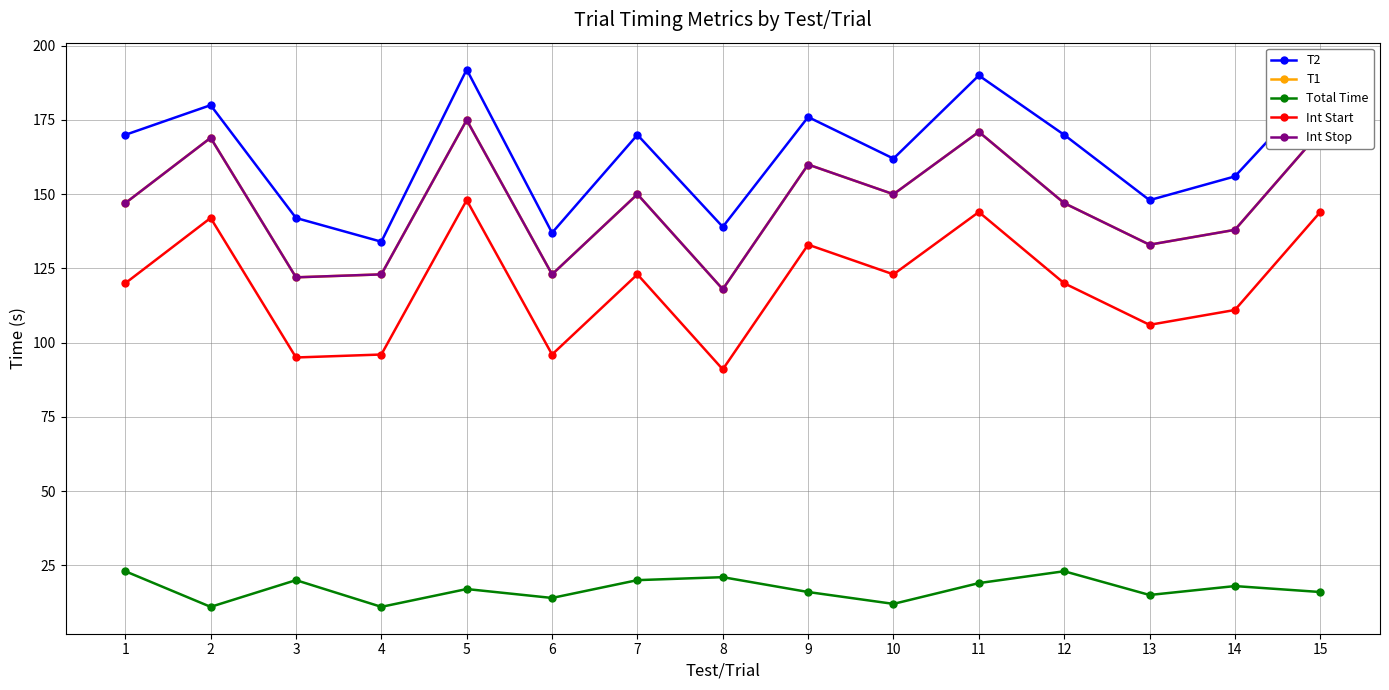

Reading right to left, extract all data points from this chart.

T2: 187	156	148	170	190	162	176	139	170	137	192	134	142	180	170
T1: 171	138	133	147	171	150	160	118	150	123	175	123	122	169	147
Total Time: 16	18	15	23	19	12	16	21	20	14	17	11	20	11	23
Int Start: 144	111	106	120	144	123	133	91	123	96	148	96	95	142	120
Int Stop: 171	138	133	147	171	150	160	118	150	123	175	123	122	169	147